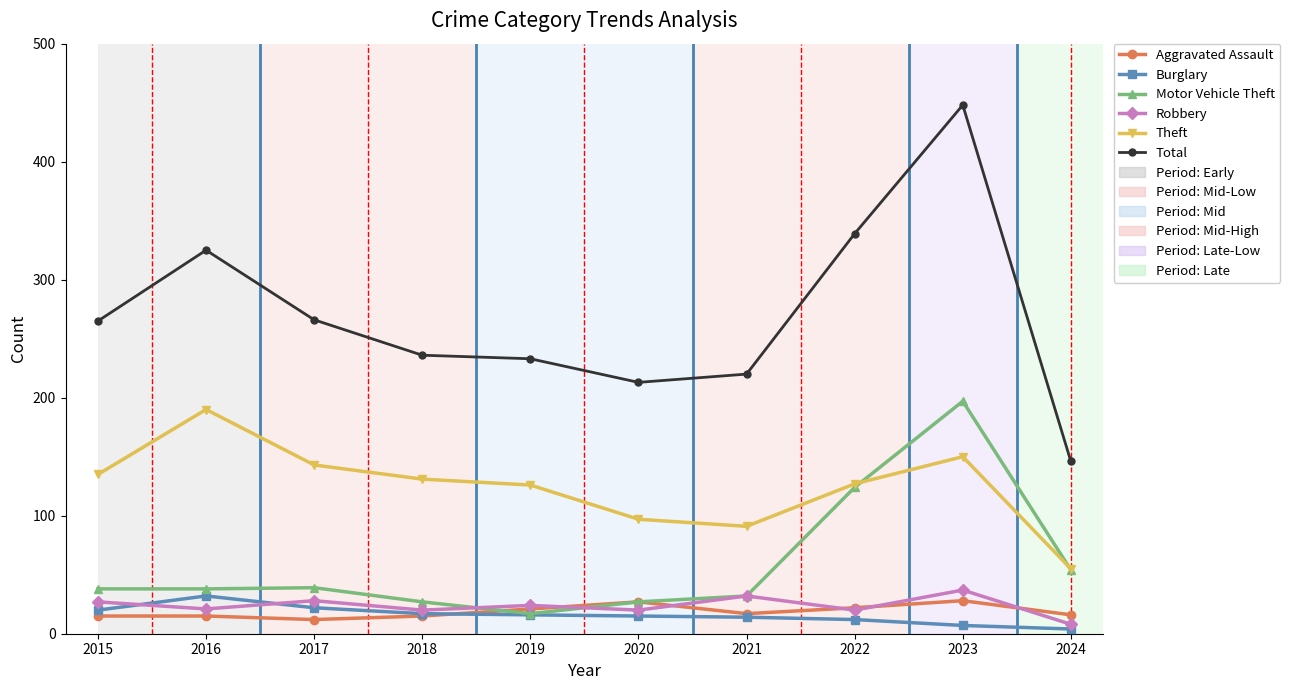

True or false: Total and Aggravated Assault cross at least once.

False